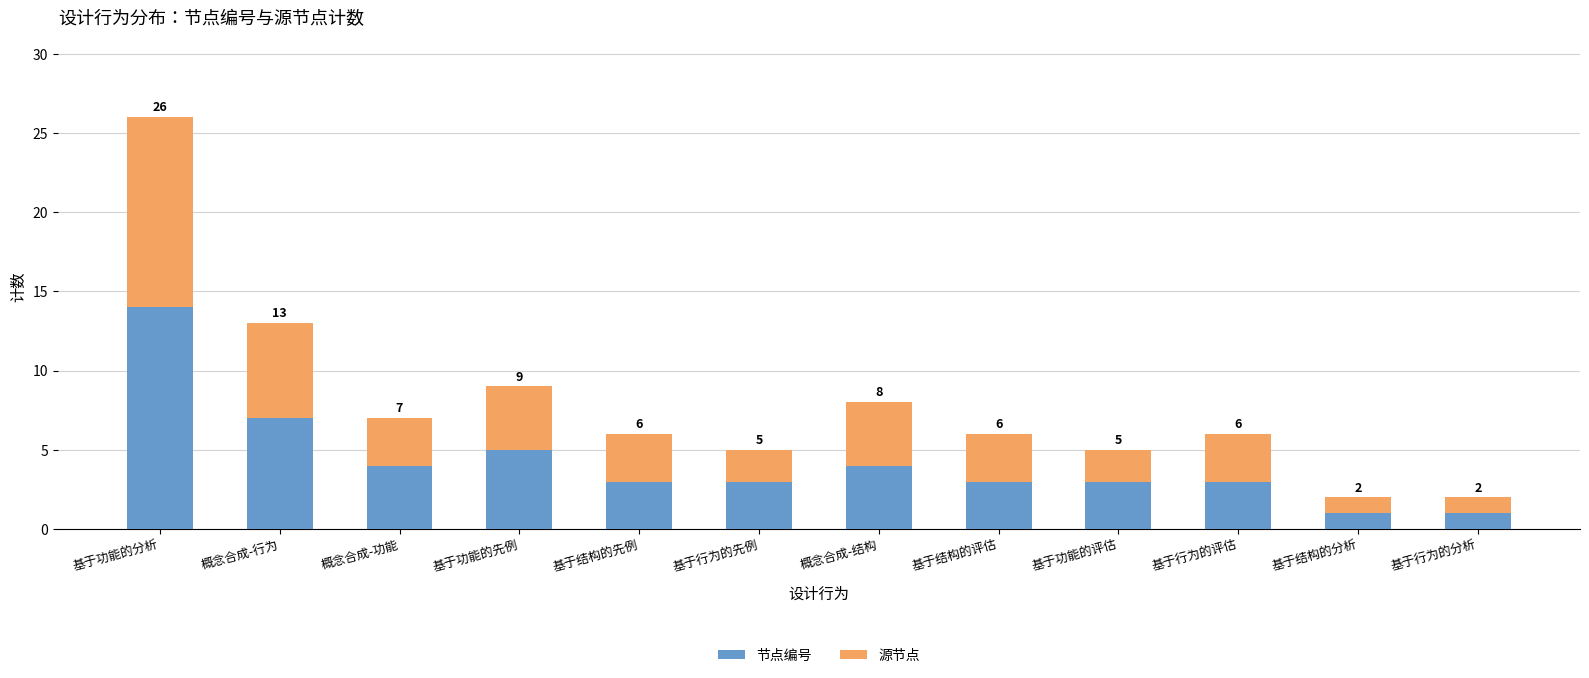

At which label is 节点编号 closest to 7?

概念合成-行为